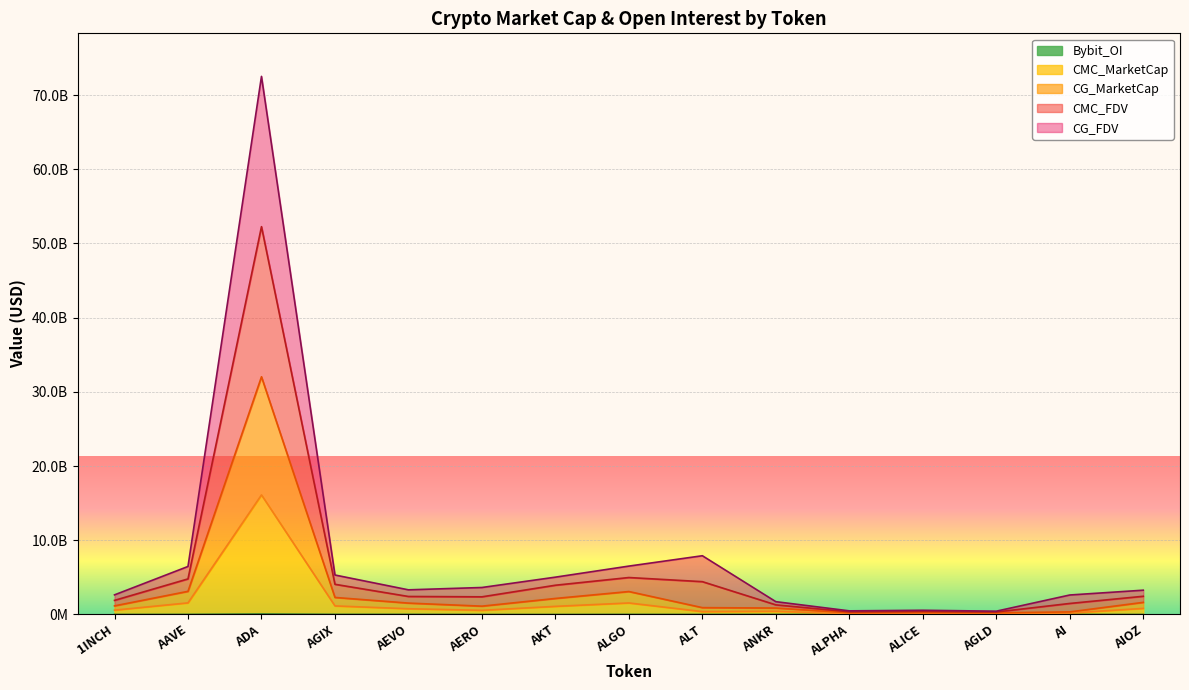

How many series are shown in this chart?

5